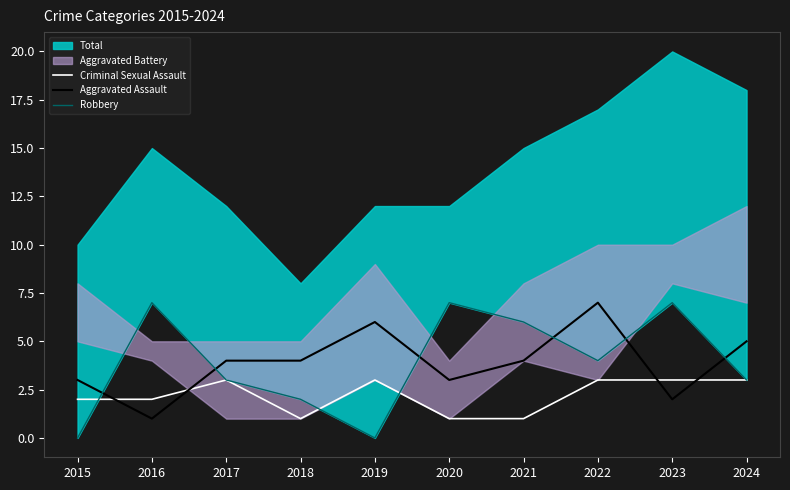

Which category has the highest value in the Robbery series?

2016